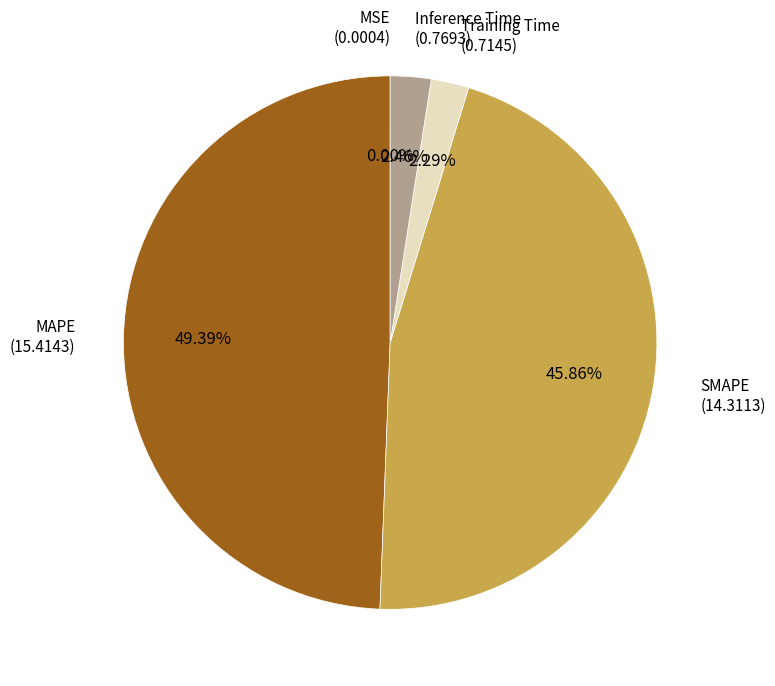

Is there any slice that represents more than half of the pie?

No